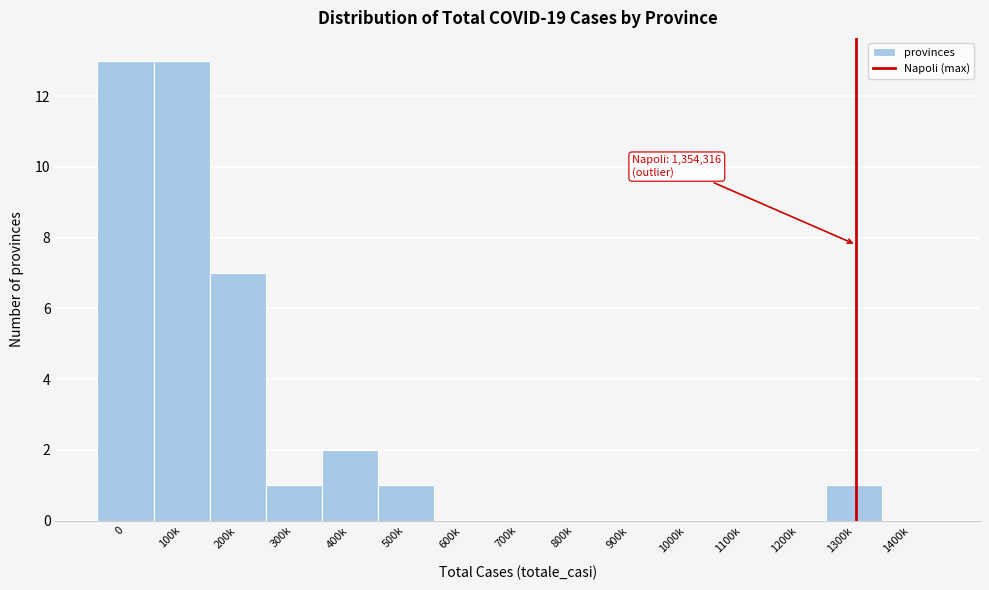

Reading left to right, what are all the values shown in this chart?

0=13	100k=13	200k=7	300k=1	400k=2	500k=1	600k=0	700k=0	800k=0	900k=0	1000k=0	1100k=0	1200k=0	1300k=1	1400k=0